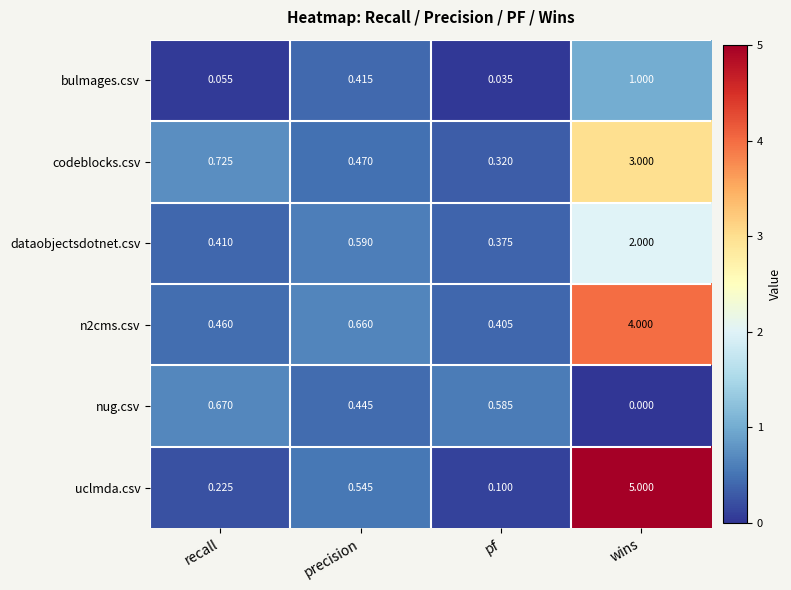

At wins, list the series in order from largest to smallest.

uclmda.csv, n2cms.csv, codeblocks.csv, dataobjectsdotnet.csv, bulmages.csv, nug.csv